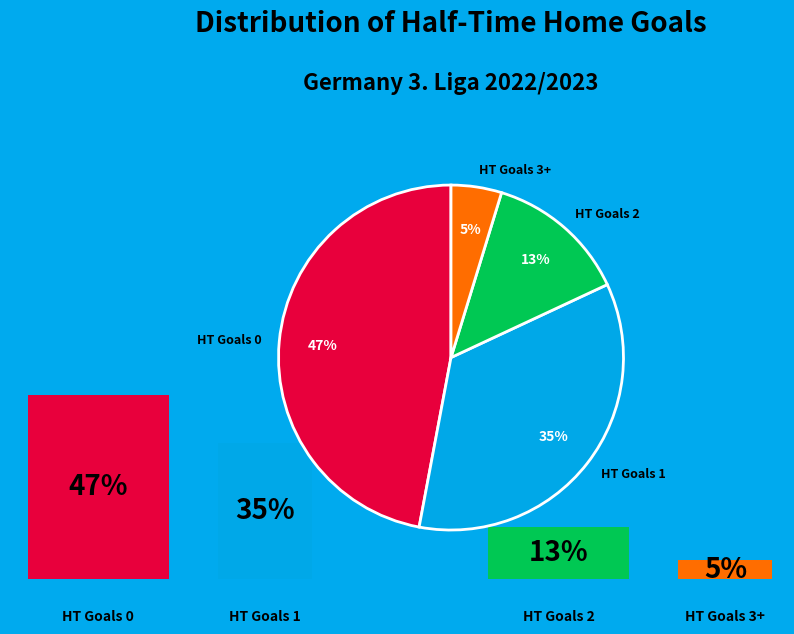

To the nearest percent, what is the combined percentage of HT Goals 0 and HT Goals 1?

82%